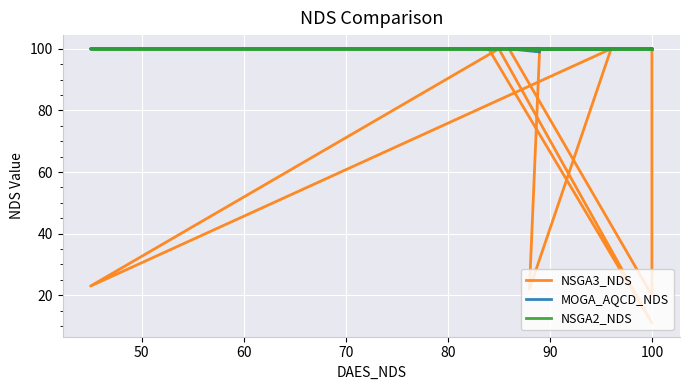

How many values in the MOGA_AQCD_NDS series are below 100?

1